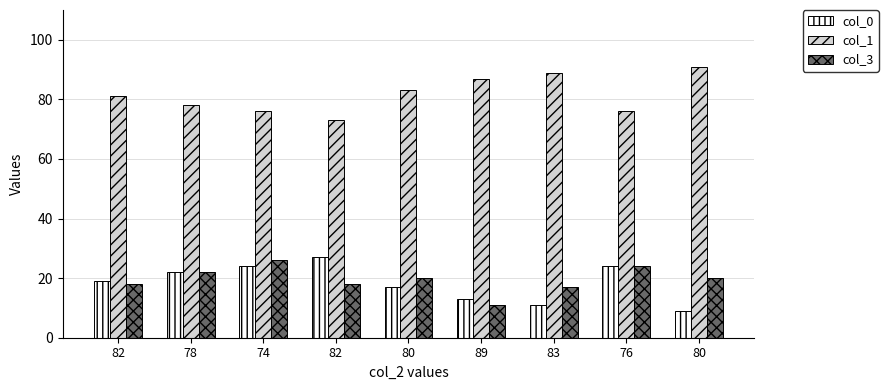

What are all the series names shown in the legend?

col_0, col_1, col_3